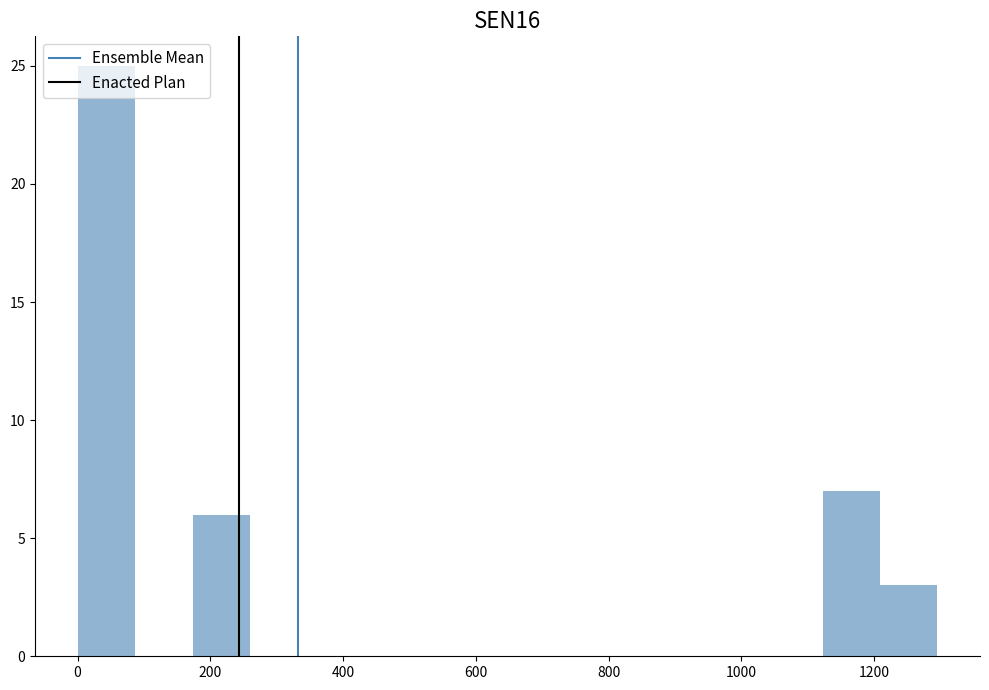

What is the height of the bar covering 1120 to 1200 on the x-axis? Neither the bar edges nor the heights are printed on the chart, so give them approximately, as read against the axes.

7